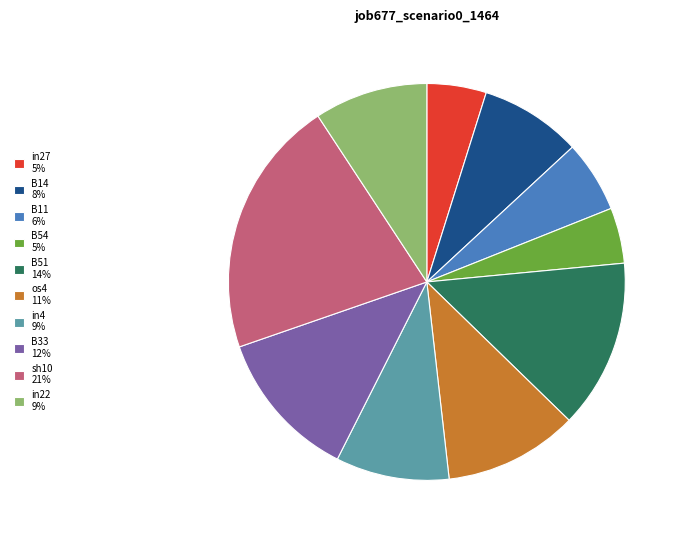

The in4 slice represents 1% of the pie. True or false?

False